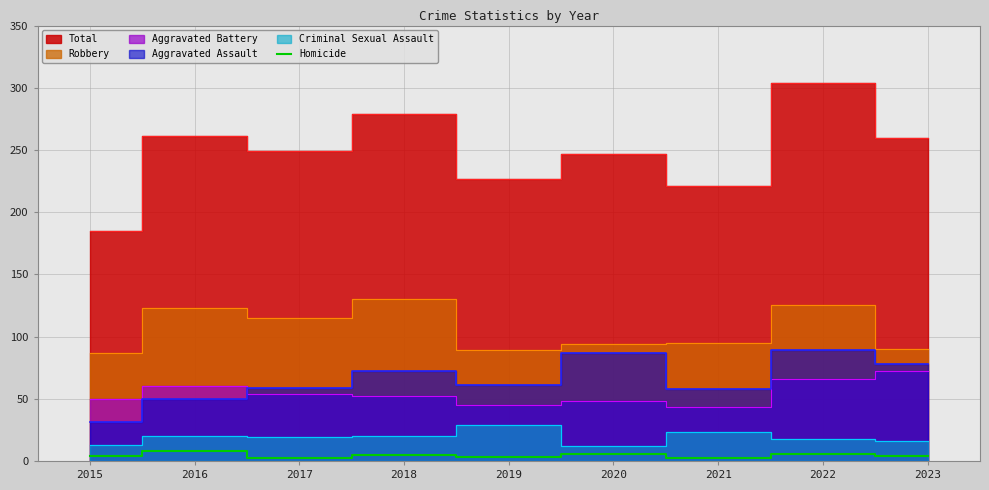

Does the chart have visible grid lines?

Yes